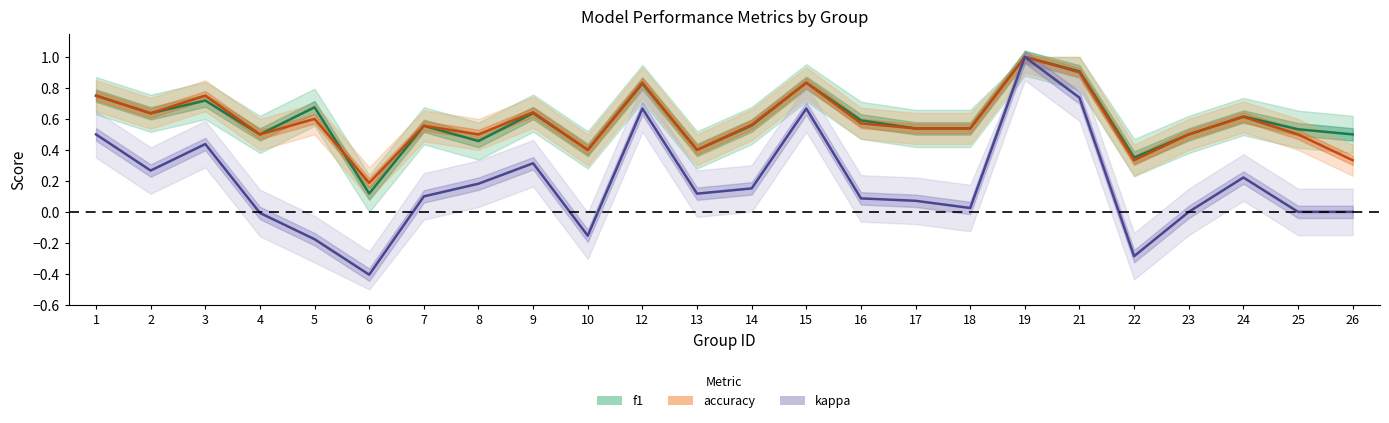

What are all the series names shown in the legend?

f1, accuracy, kappa